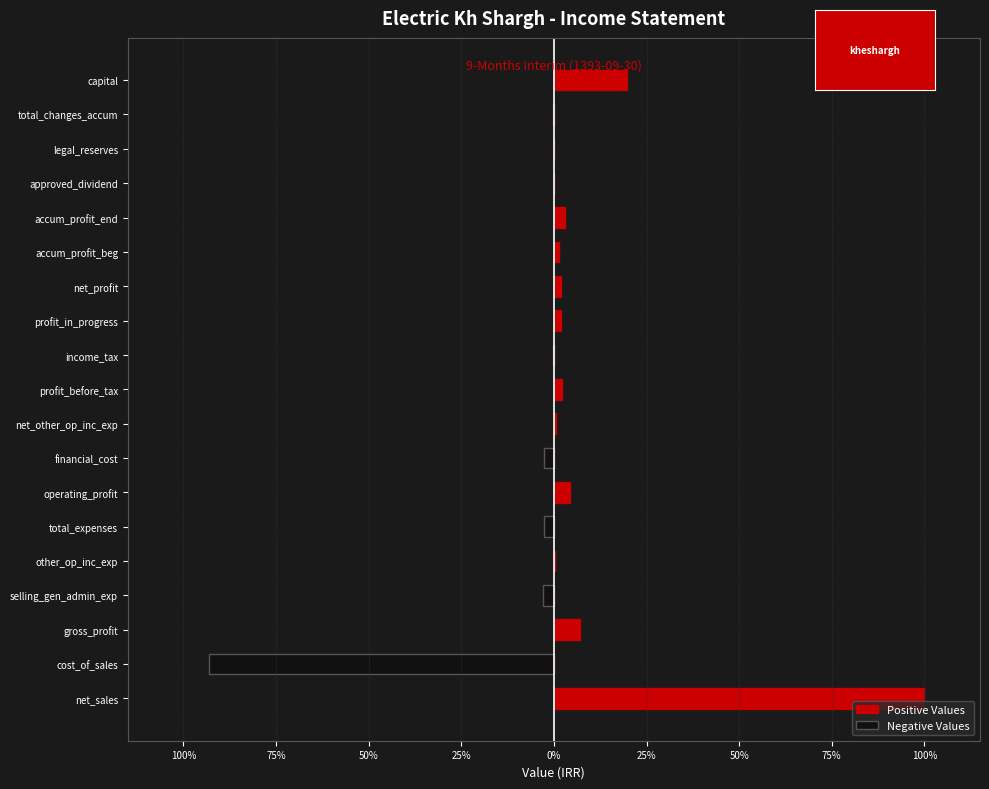

What is the difference between the maximum and minimum values in the Positive Values series?

1605131